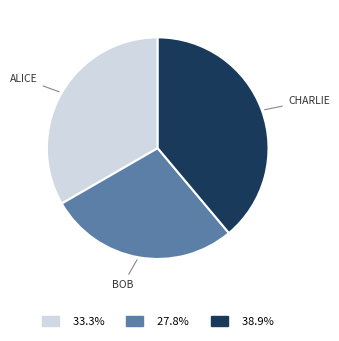

Is there any slice that represents more than half of the pie?

No